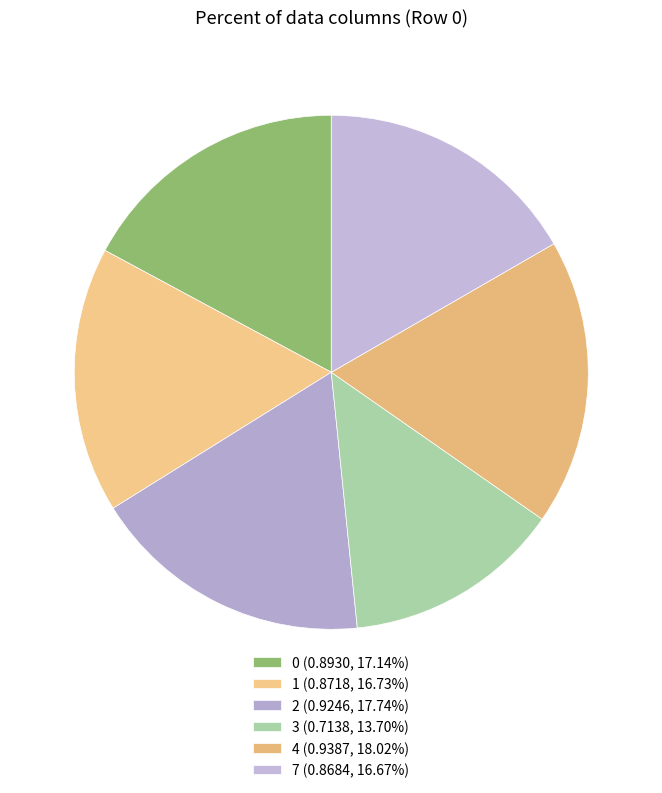

Is there any slice that represents more than half of the pie?

No